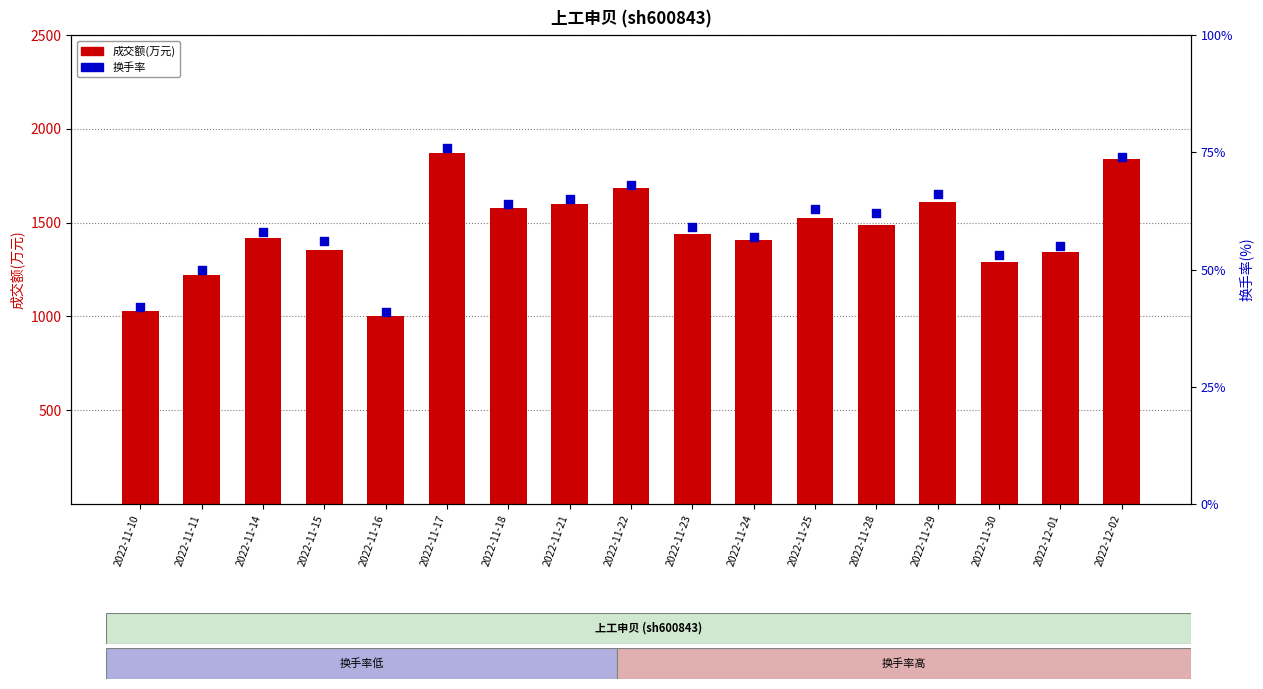

Which series has the widest spread of Y values?

成交额(万元)